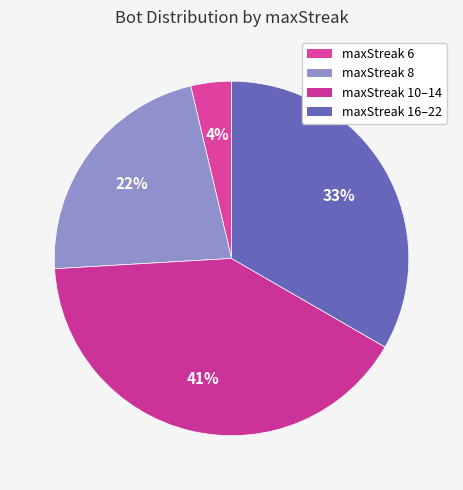

How many segments does this pie chart have?

4